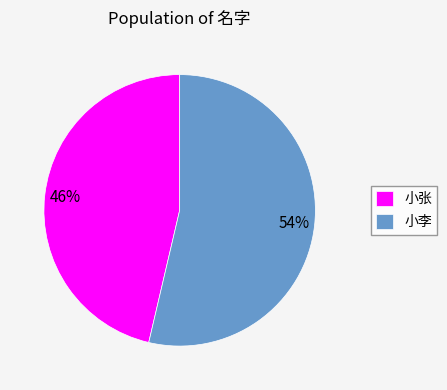

Which category has the smallest portion of the pie?

小张